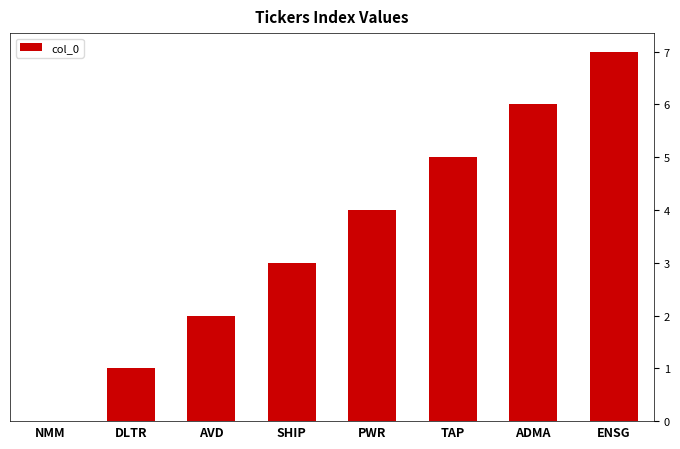

Where is the data nearest to the value 3?

SHIP